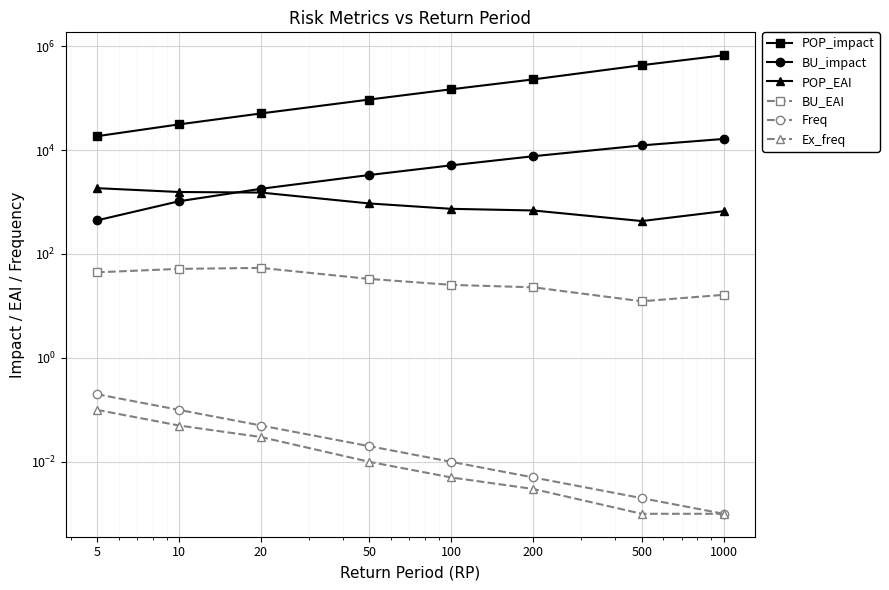

How many data points in POP_EAI are less than 937?

4